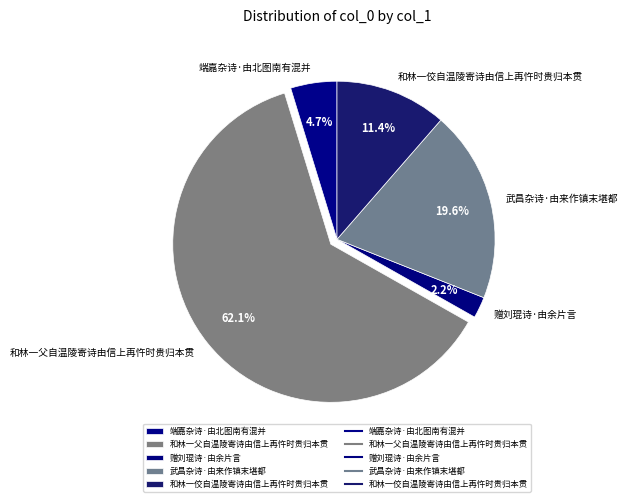

The 和林一父自温陵寄诗由信上再忤时贵归本贯 slice represents 72% of the pie. True or false?

False